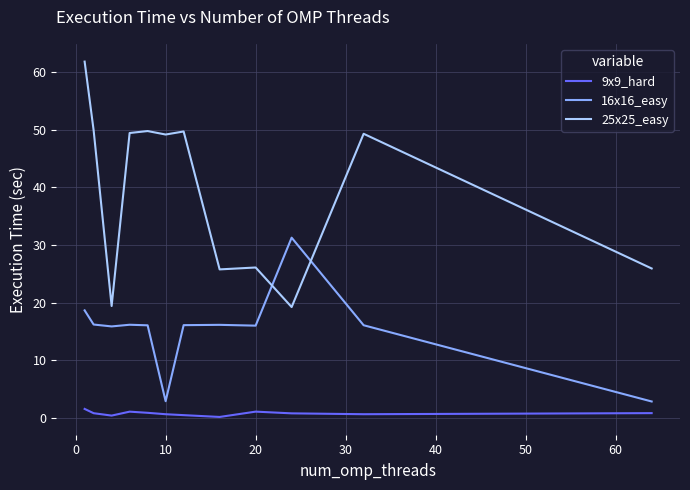

In 25x25_easy, how many points are higher than both neighbors (excluding endpoints)?

4